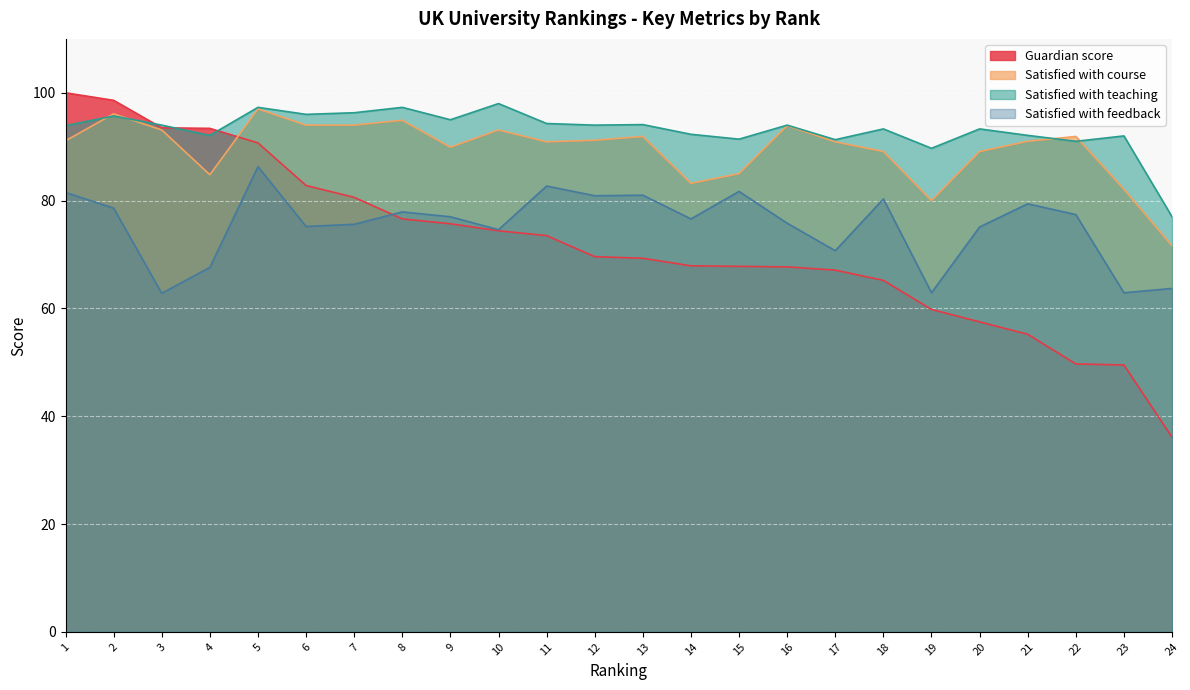

What are all the series names shown in the legend?

Guardian score, Satisfied with course, Satisfied with teaching, Satisfied with feedback